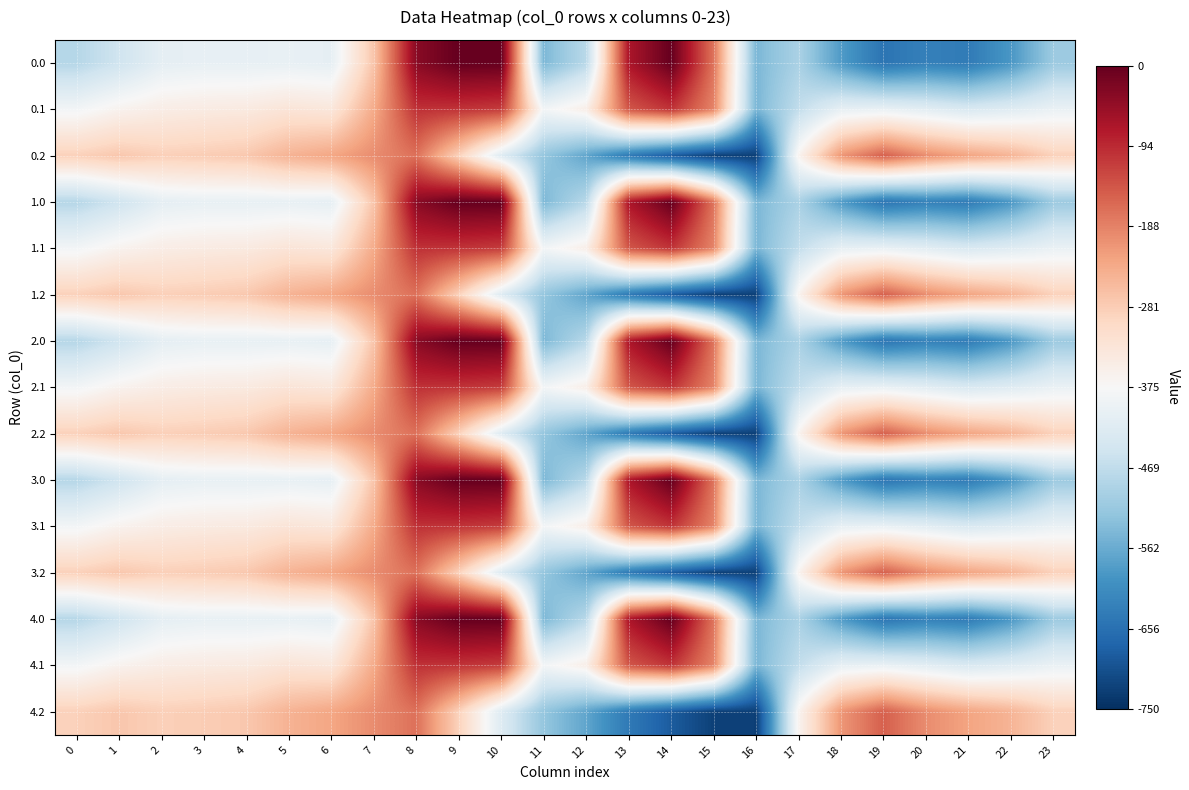

At which category is the sum across all series the highest?

8